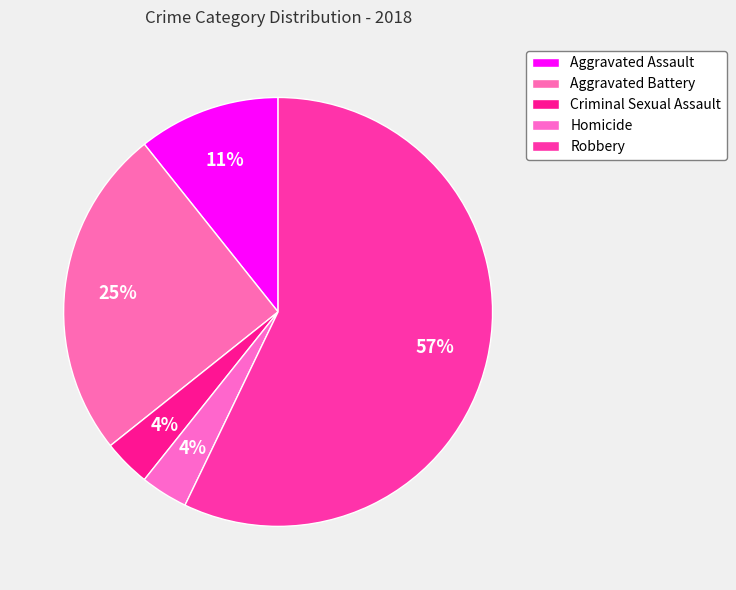

Rank the categories by value from highest to lowest.

Robbery, Aggravated Battery, Aggravated Assault, Criminal Sexual Assault, Homicide